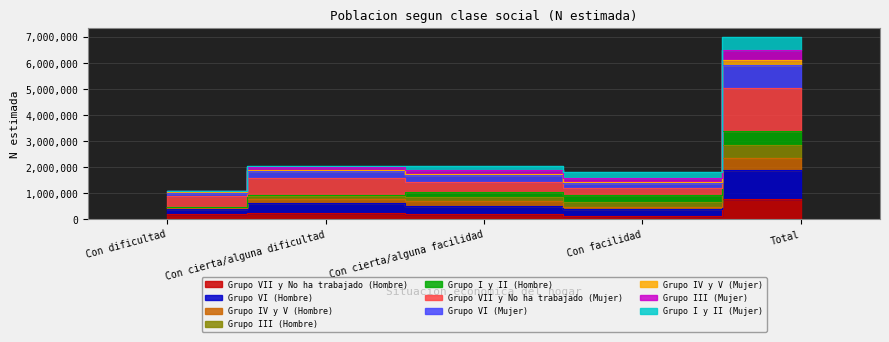

True or false: Grupo VI (Hombre) and Grupo VI (Mujer) intersect in this chart.

False